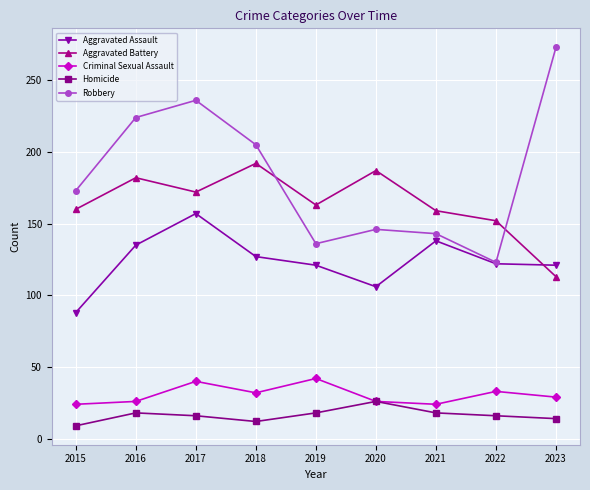

What is the value of the Aggravated Battery point at the 4th from the left?

192